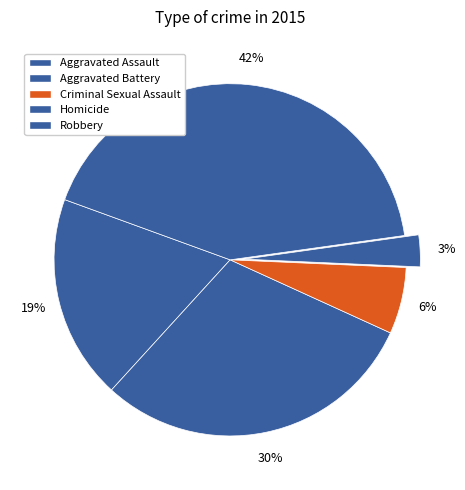

How many segments does this pie chart have?

5